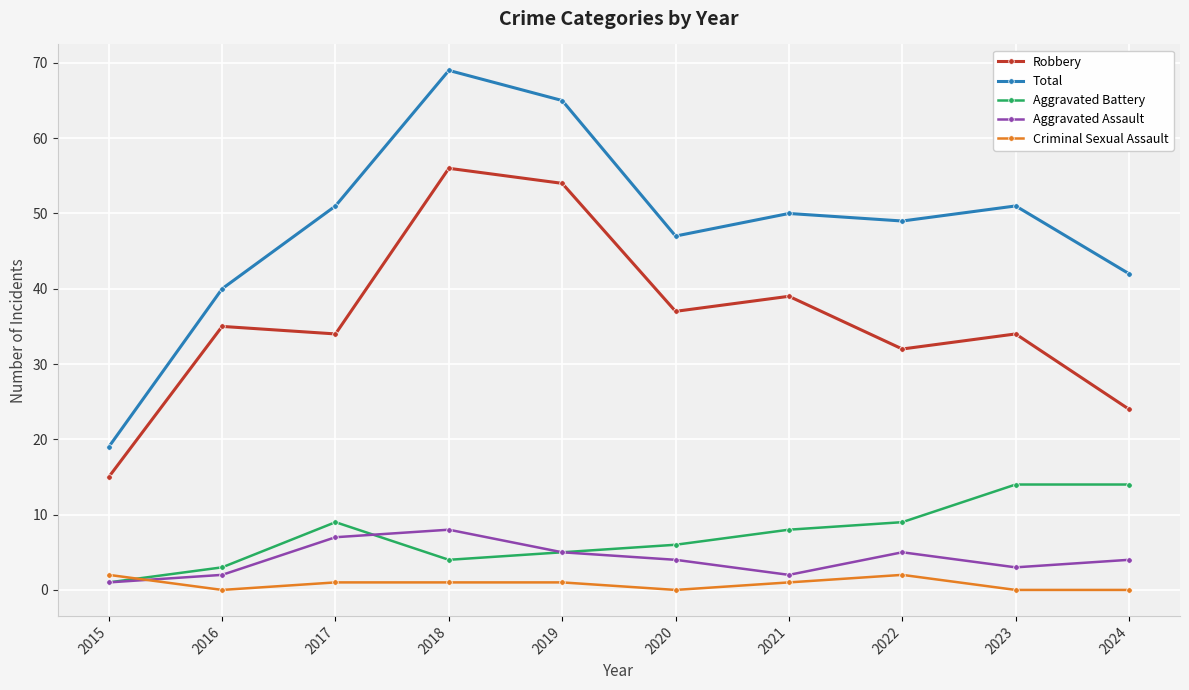

Which series has the largest total across all categories?

Total